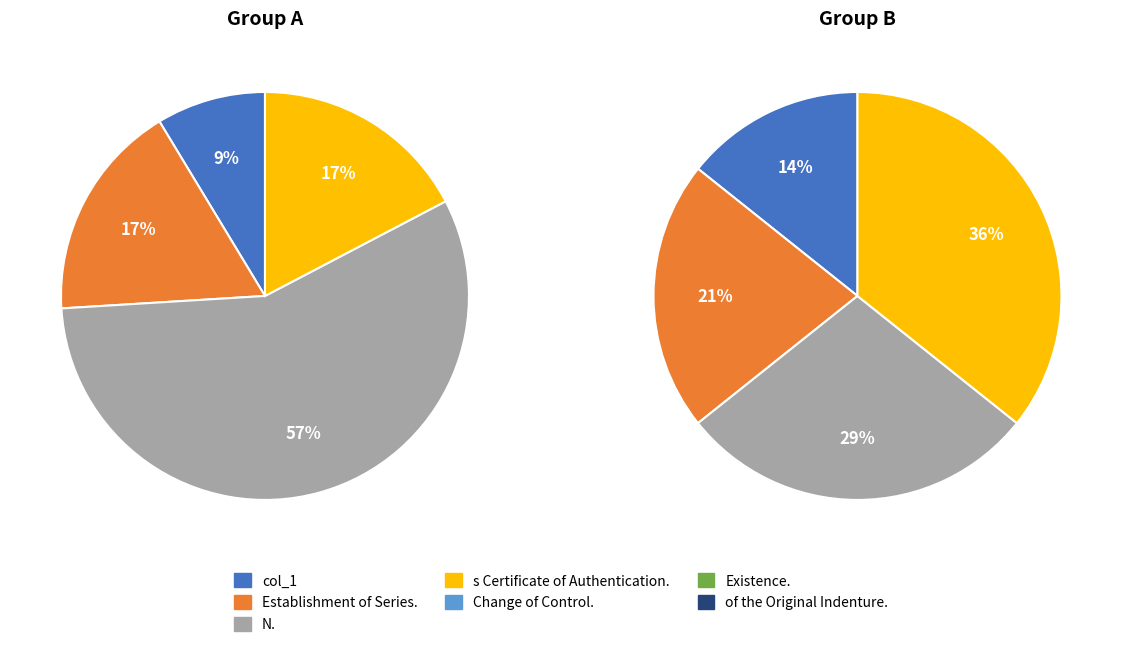

What is the ratio of the value at of the Original Indenture. to the value at Existence.?

1.2